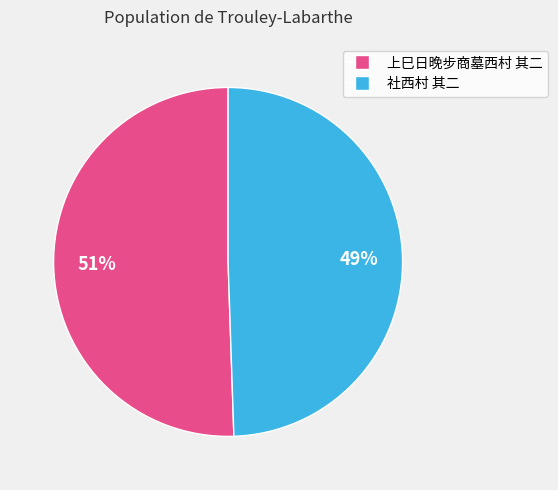

Is the sum of 社西村 其二 and 上巳日晚步商墓西村 其二 greater than half?

Yes